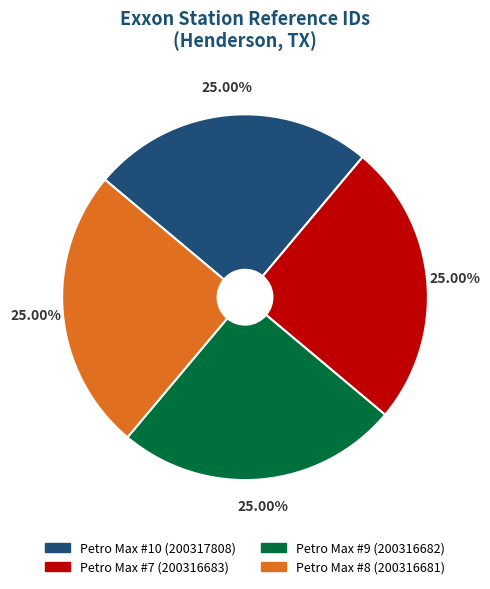

What is the total percentage of Petro Max #10 and Petro Max #7?

50.0%